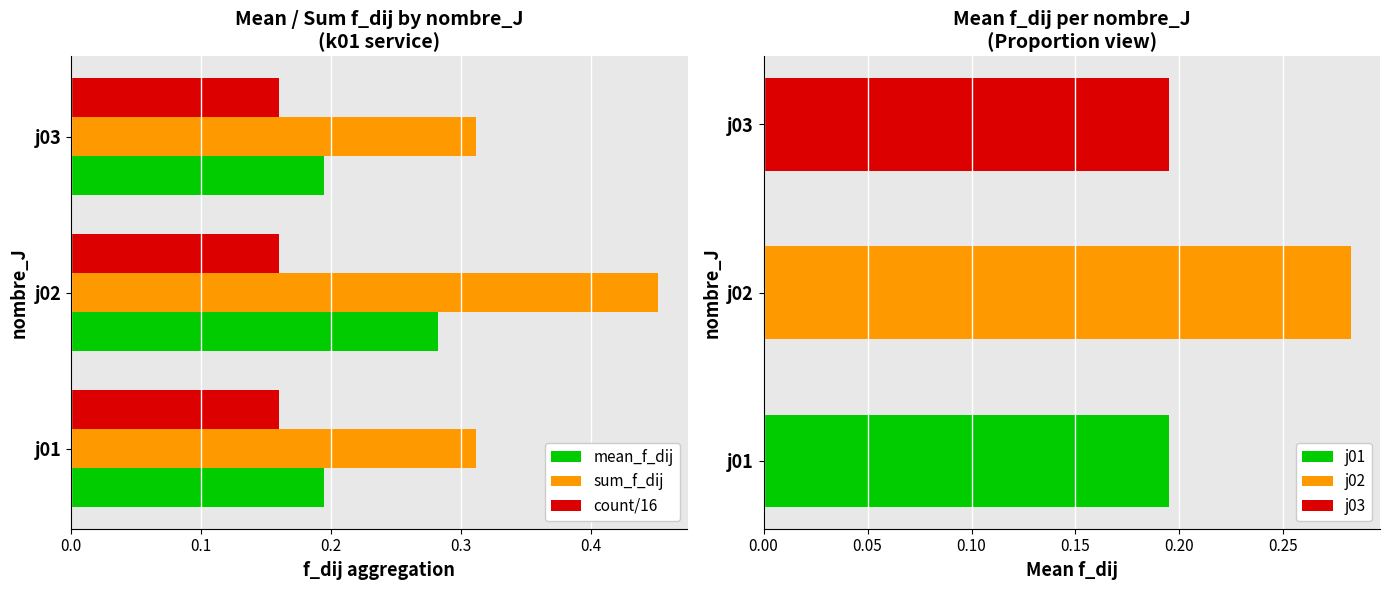

What are all the series names shown in the legend?

mean_f_dij, sum_f_dij, count/16